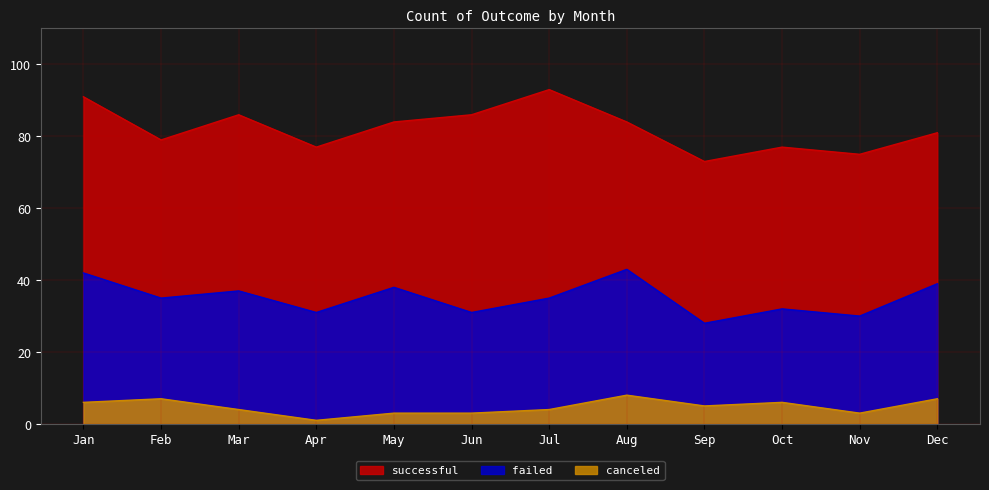

What is the greatest value displayed?

93